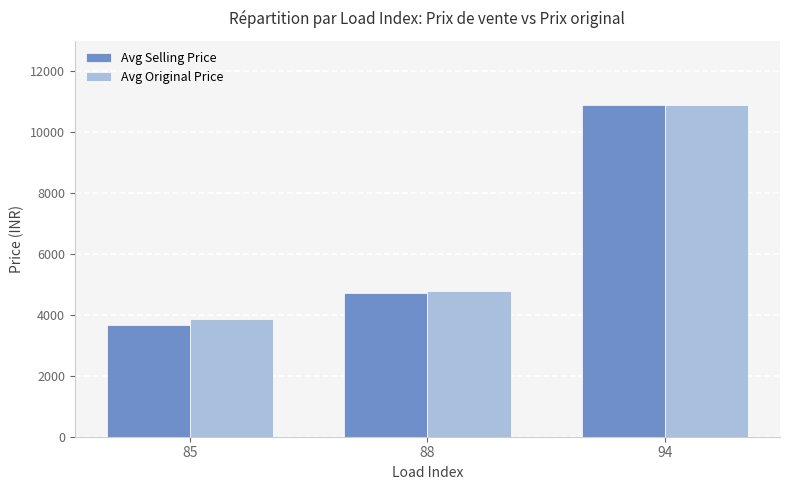

Read the Avg Selling Price value at 94.

10880